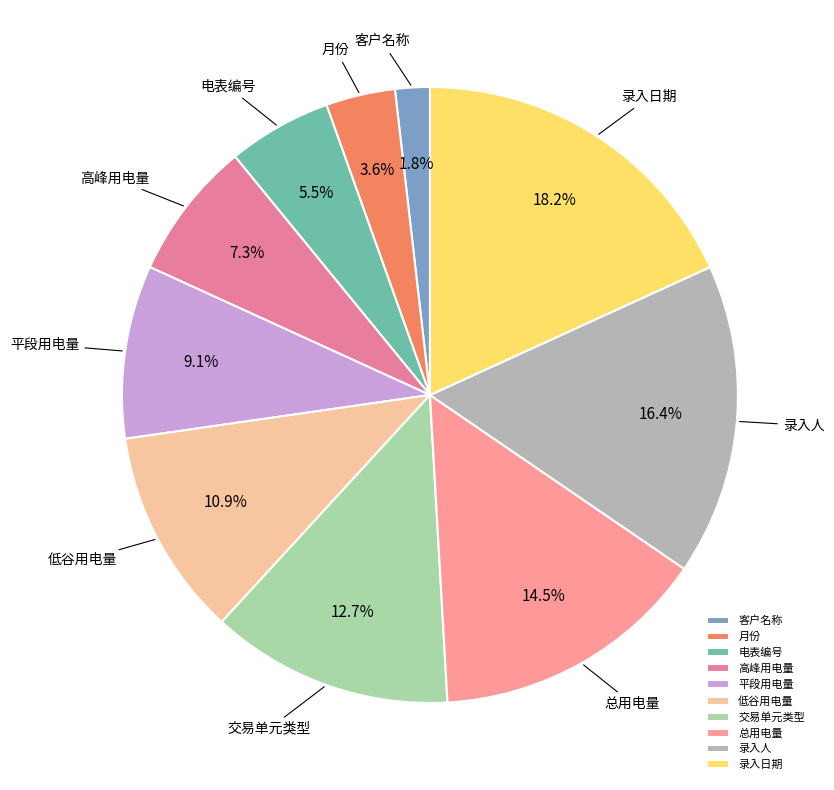

What percentage is the 录入人 slice, to the nearest percent?

16%